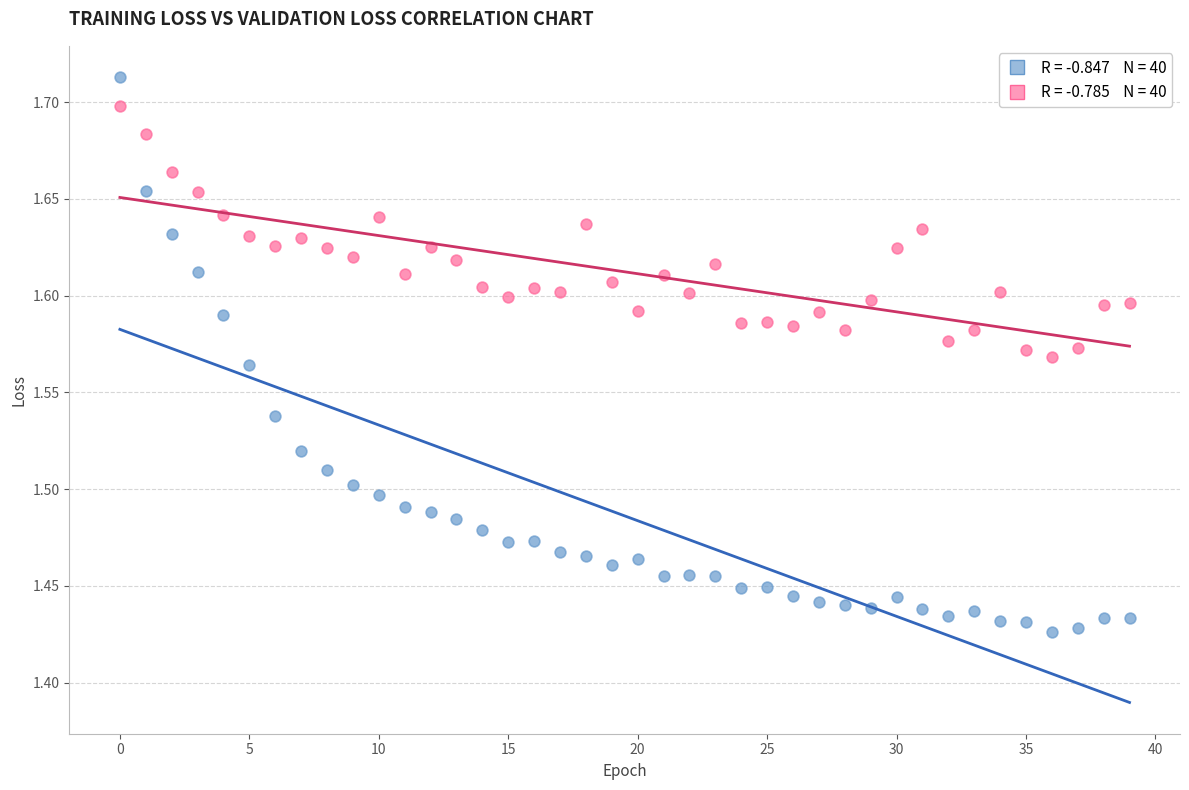

Across all data points, what is the range of Y values (max minus min)?

0.3